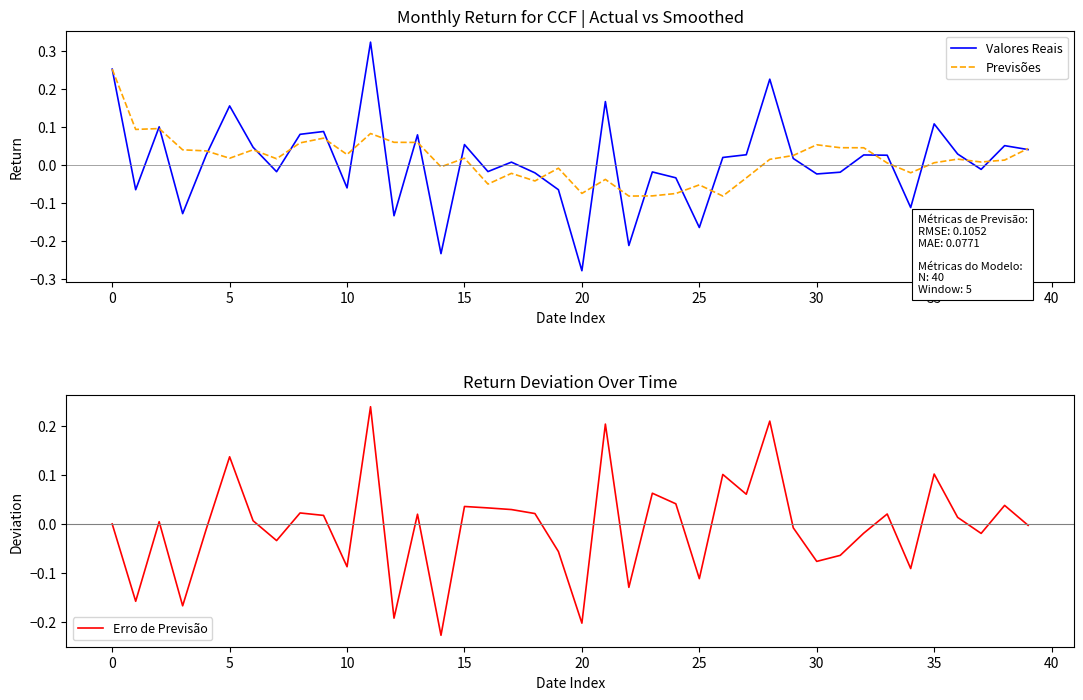

Reading left to right, what are all the values shown in this chart?

Valores Reais: 0.3	-0.1	0.1	-0.1	0.0	0.2	0.0	-0.0	0.1	0.1	-0.1	0.3	-0.1	0.1	-0.2	0.1	-0.0	0.0	-0.0	-0.1	-0.3	0.2	-0.2	-0.0	-0.0	-0.2	0.0	0.0	0.2	0.0	-0.0	-0.0	0.0	0.0	-0.1	0.1	0.0	-0.0	0.1	0.0
Previsões: 0.3	0.1	0.1	0.0	0.0	0.0	0.0	0.0	0.1	0.1	0.0	0.1	0.1	0.1	-0.0	0.0	-0.1	-0.0	-0.0	-0.0	-0.1	-0.0	-0.1	-0.1	-0.1	-0.1	-0.1	-0.0	0.0	0.0	0.1	0.0	0.0	0.0	-0.0	0.0	0.0	0.0	0.0	0.0
Erro de Previsão: 0.0	-0.2	0.0	-0.2	-0.0	0.1	0.0	-0.0	0.0	0.0	-0.1	0.2	-0.2	0.0	-0.2	0.0	0.0	0.0	0.0	-0.1	-0.2	0.2	-0.1	0.1	0.0	-0.1	0.1	0.1	0.2	-0.0	-0.1	-0.1	-0.0	0.0	-0.1	0.1	0.0	-0.0	0.0	-0.0